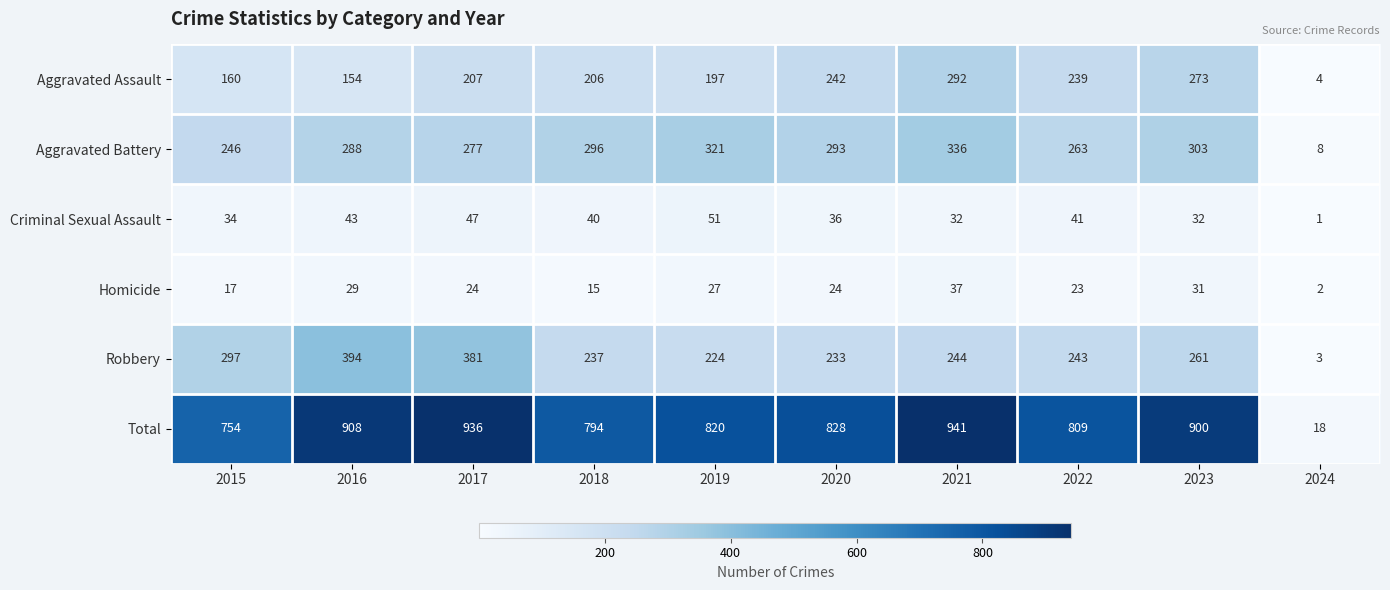

List the series in order of their peak value, highest first.

Total, Robbery, Aggravated Battery, Aggravated Assault, Criminal Sexual Assault, Homicide